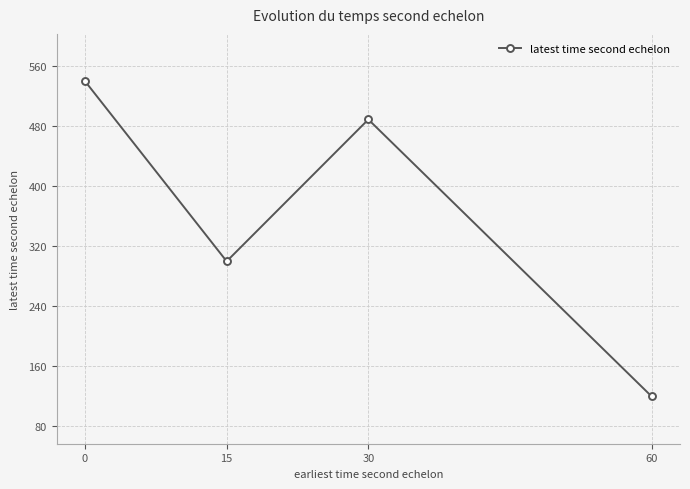

What is the change in value from 0 to 30?

-51